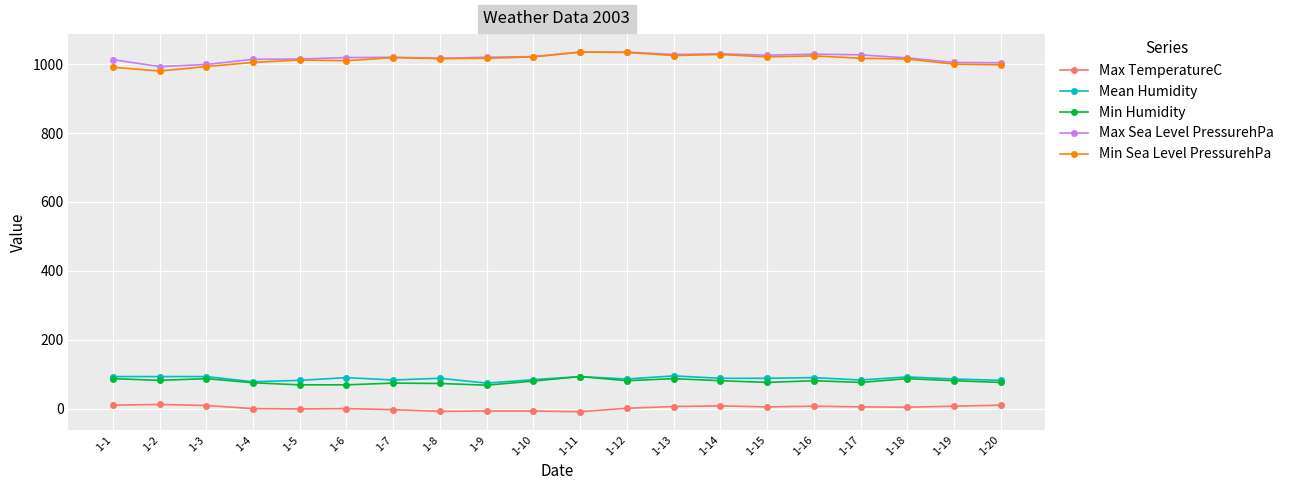

What is the value of the Min Sea Level PressurehPa point at the 6th from the left?

1010